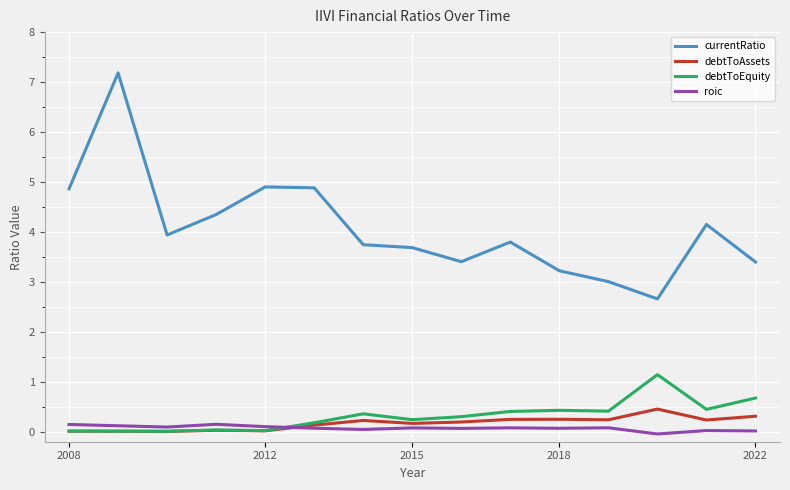

True or false: currentRatio and roic cross at least once.

False